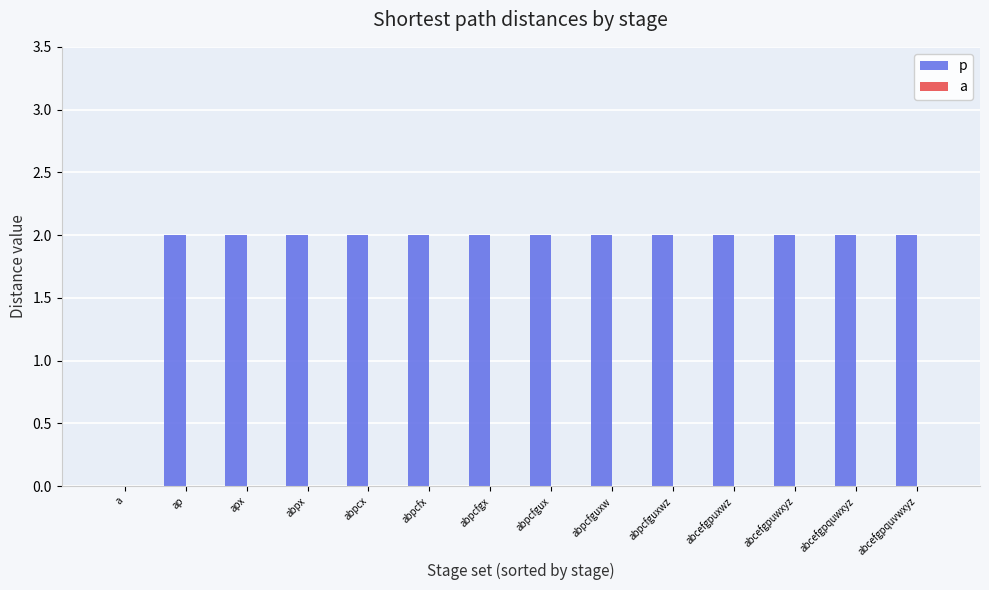

Approximately how many times larger is the value at ap compared to abpcfguxwz?

1.0